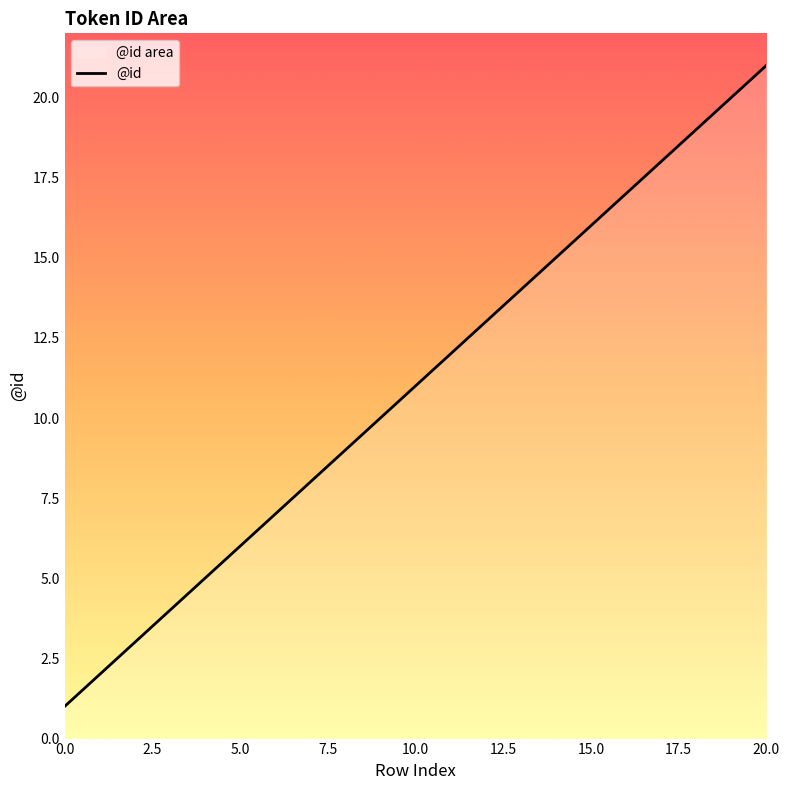

What is the value of the 7th point from the left?

7